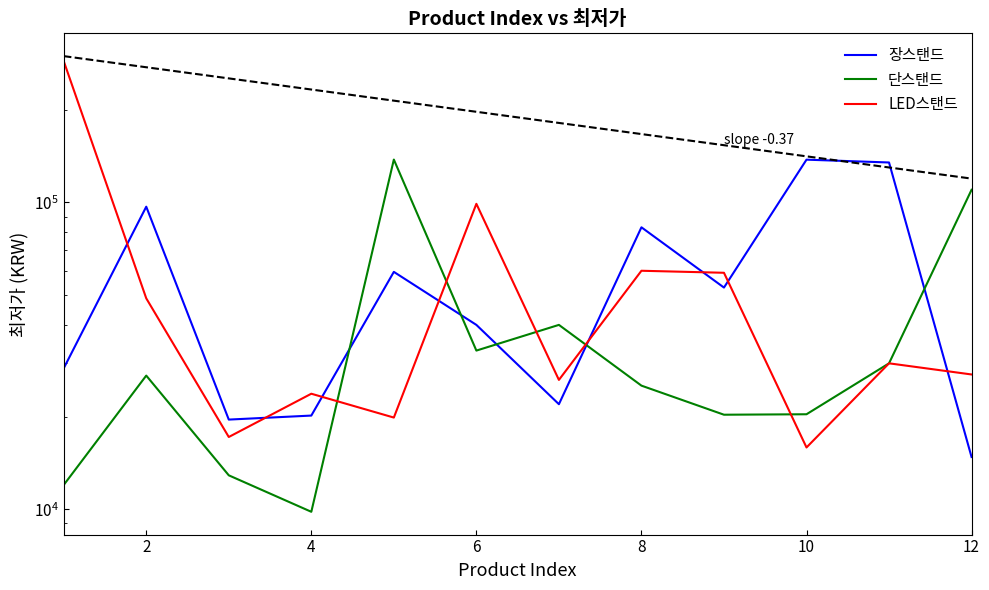

Which series changed the most between 2 and 3?

장스탠드